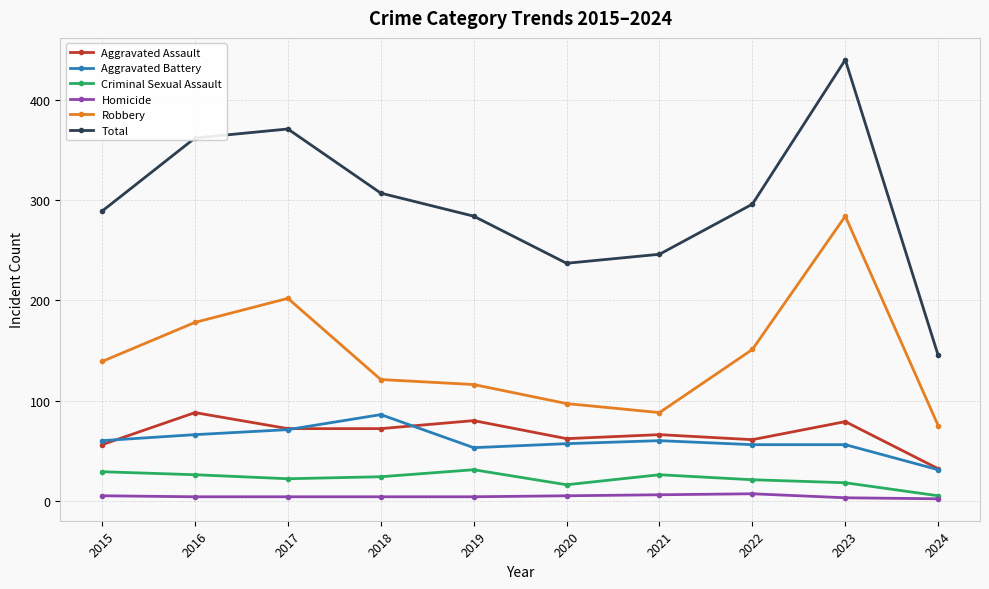

What are all the series names shown in the legend?

Aggravated Assault, Aggravated Battery, Criminal Sexual Assault, Homicide, Robbery, Total